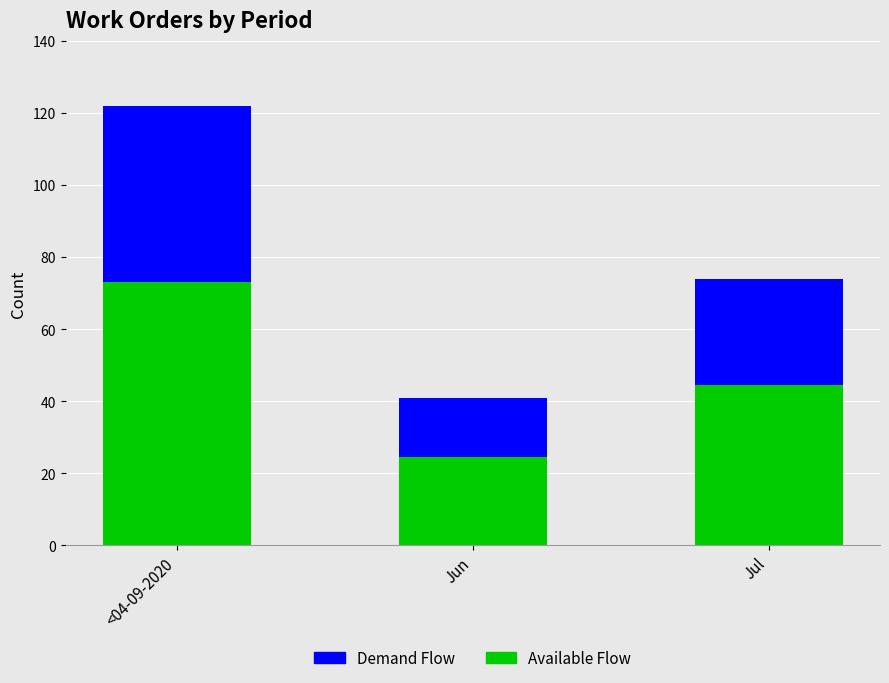

Reading left to right, what are the values for Available Flow?

73.2	24.6	44.4